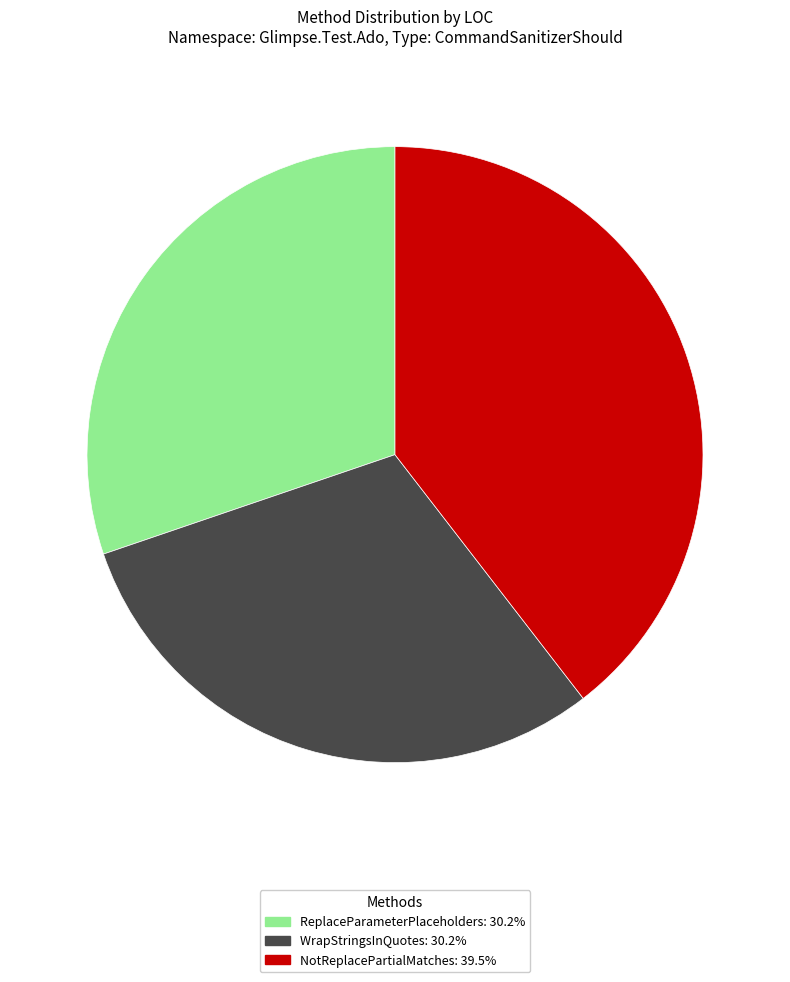

What is the largest slice in the pie chart?

NotReplacePartialMatches